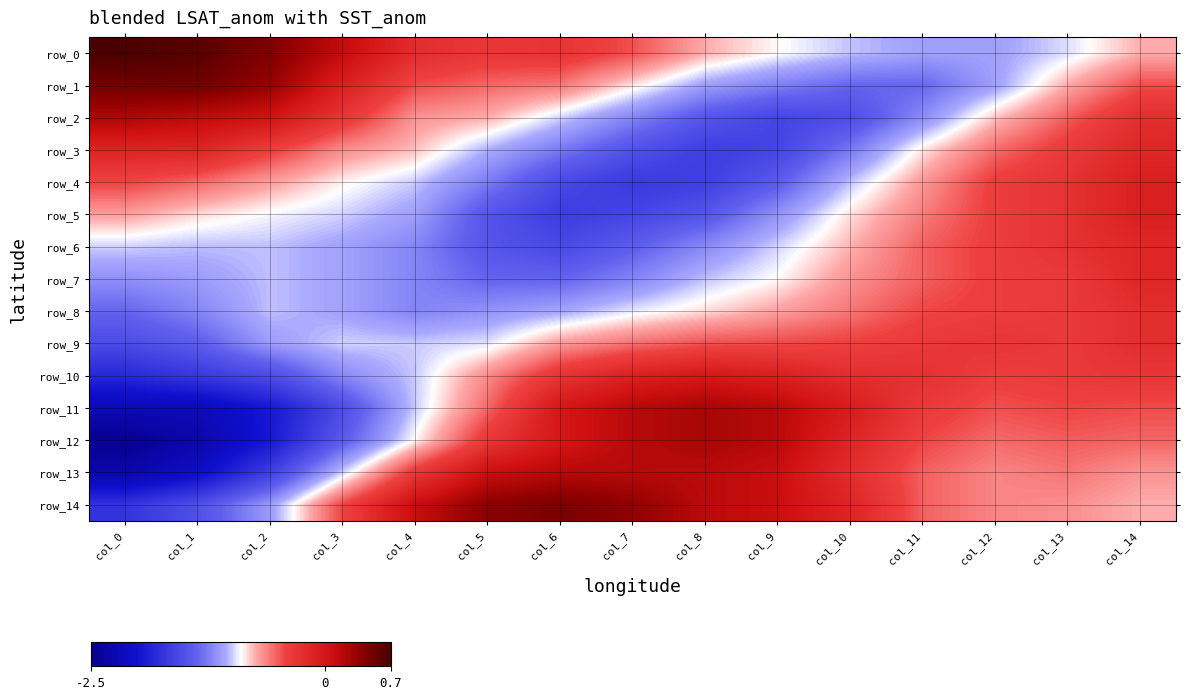

What is the greatest value displayed?

0.7